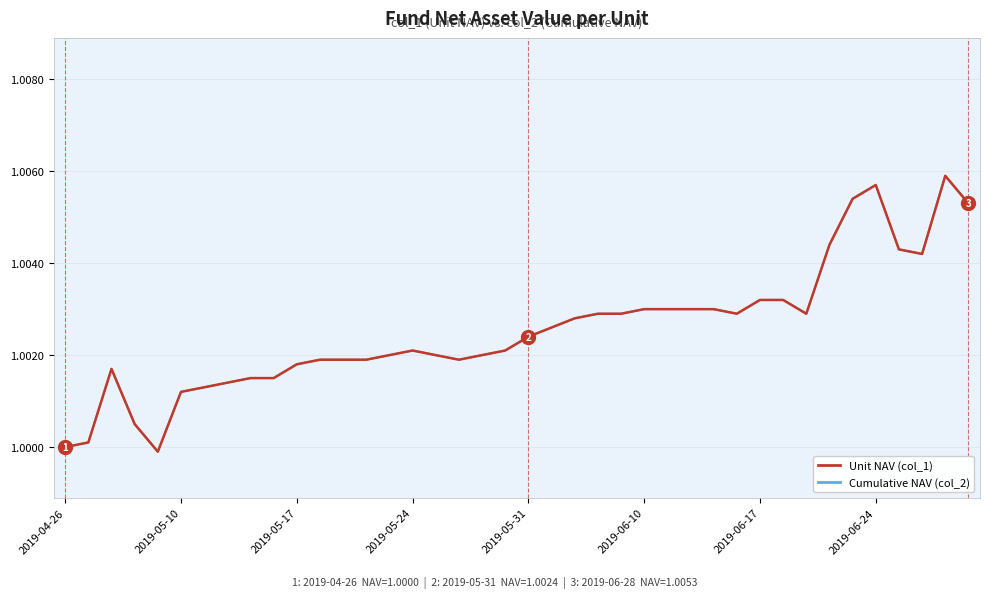

Is this an area chart (filled region under the line)?

No